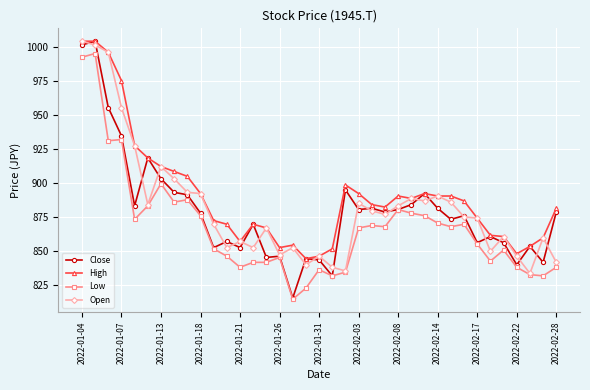

What is the value of the Close point at the 31st from the left?

856.0